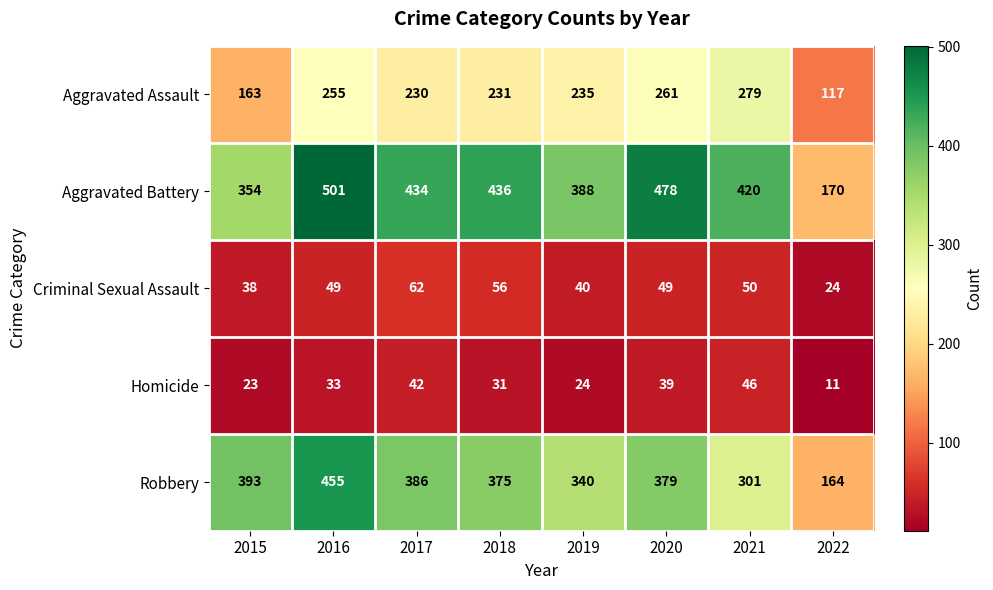

At how many categories does at least one series exceed 437?

2